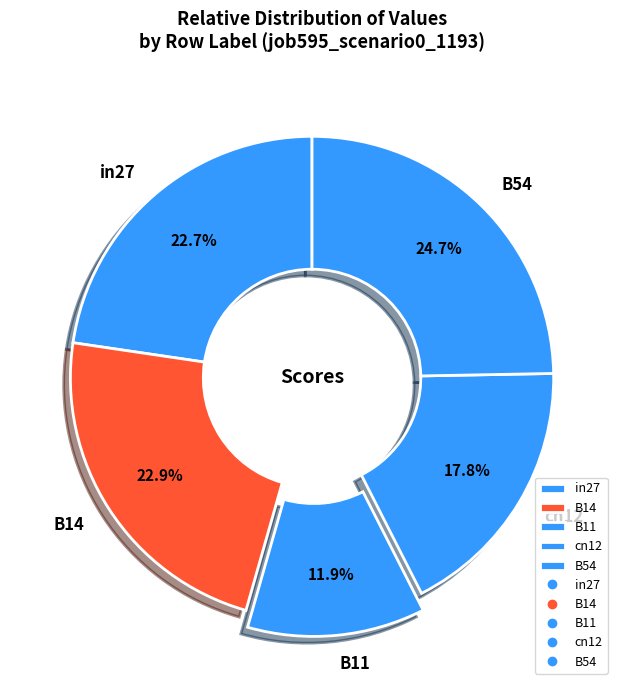

The in27 slice represents 23% of the pie. True or false?

True